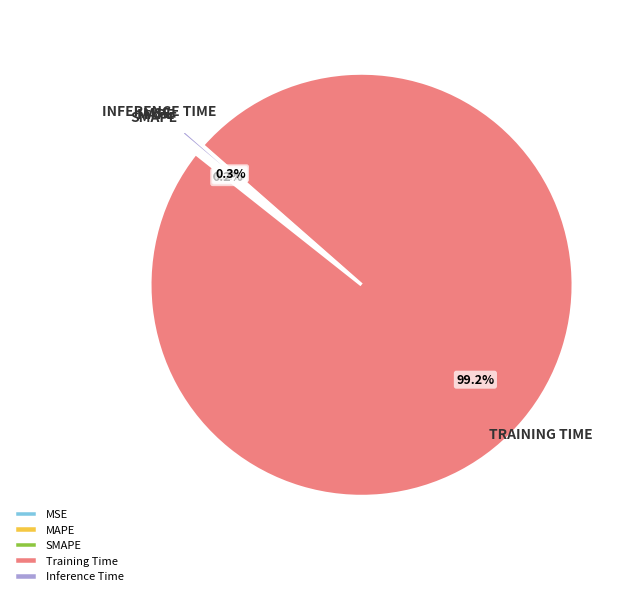

Which category has the biggest portion of the pie?

Training Time